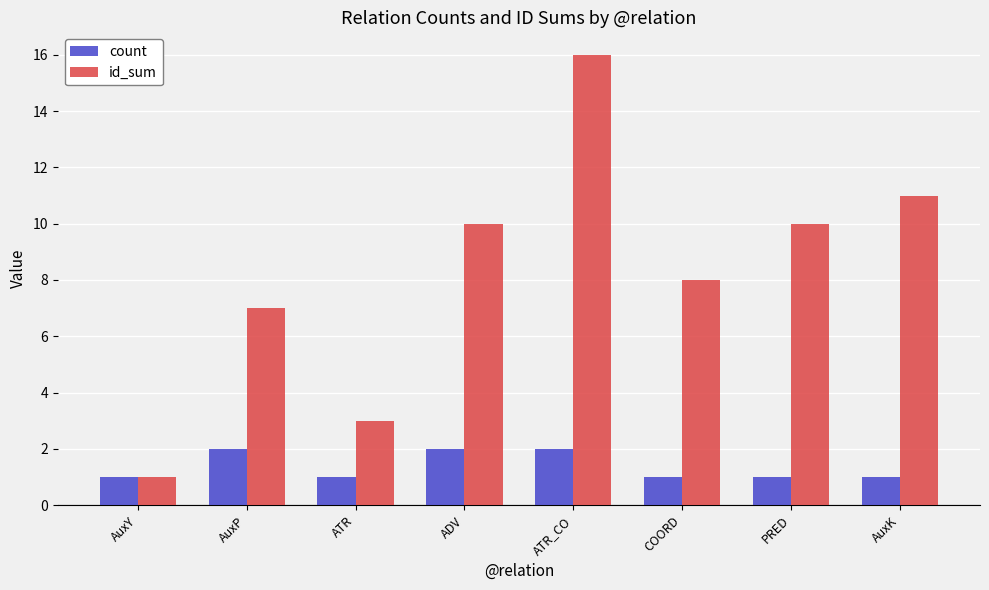

Reading left to right, transcribe all the data shown in this chart.

count: 1	2	1	2	2	1	1	1
id_sum: 1	7	3	10	16	8	10	11